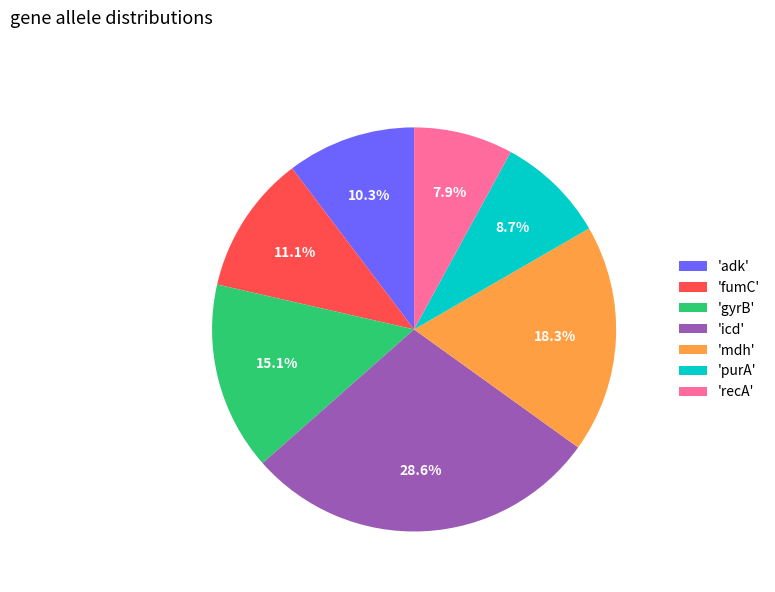

Rank the categories by value from lowest to highest.

'recA', 'purA', 'adk', 'fumC', 'gyrB', 'mdh', 'icd'